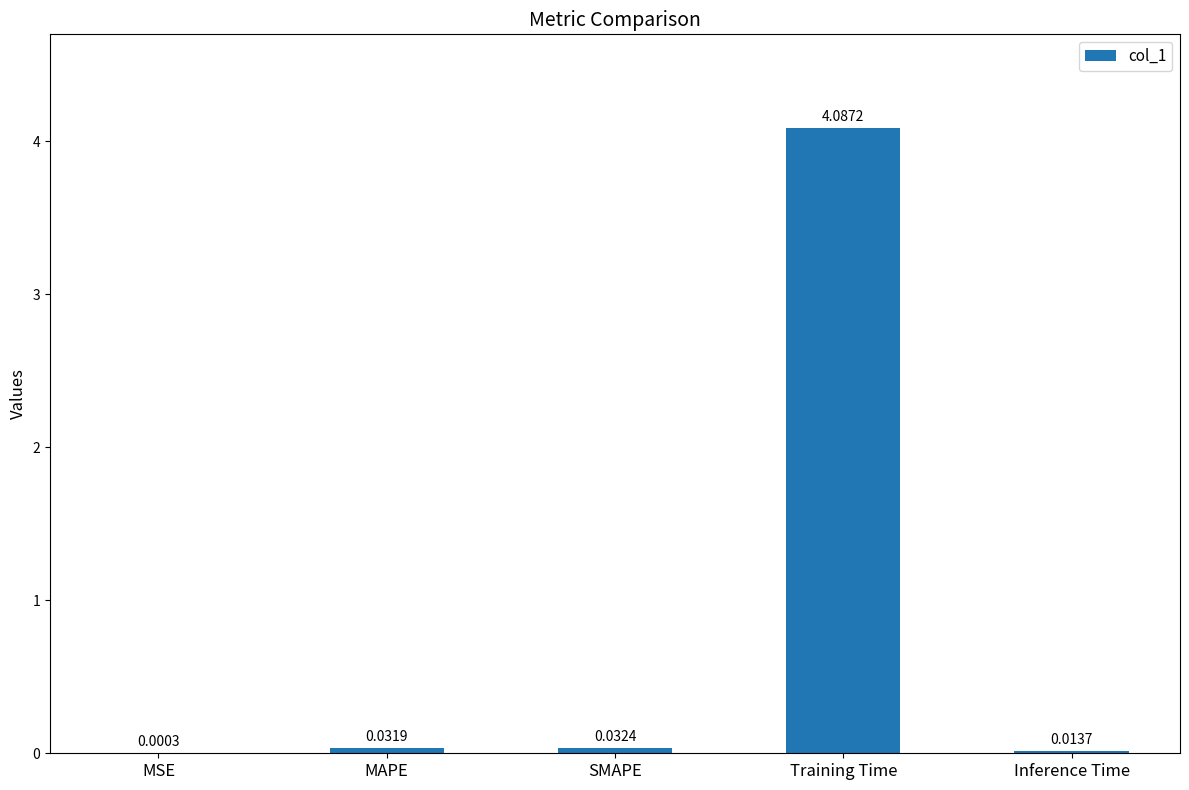

The value at Training Time is 4.1. True or false?

True